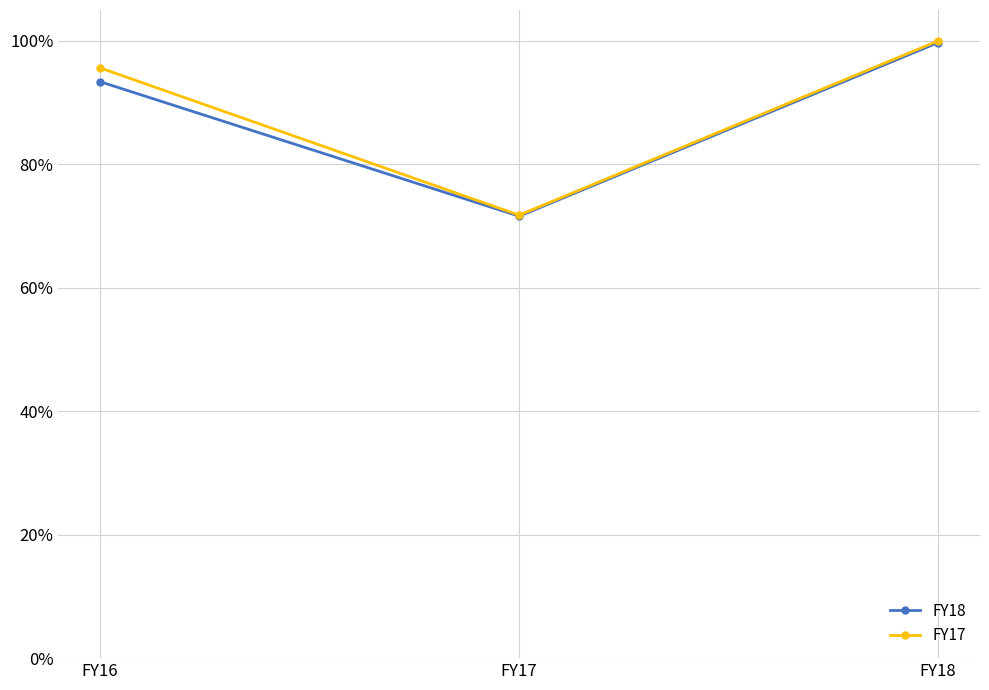

True or false: FY17 has a value of 1.0 at FY16.

True